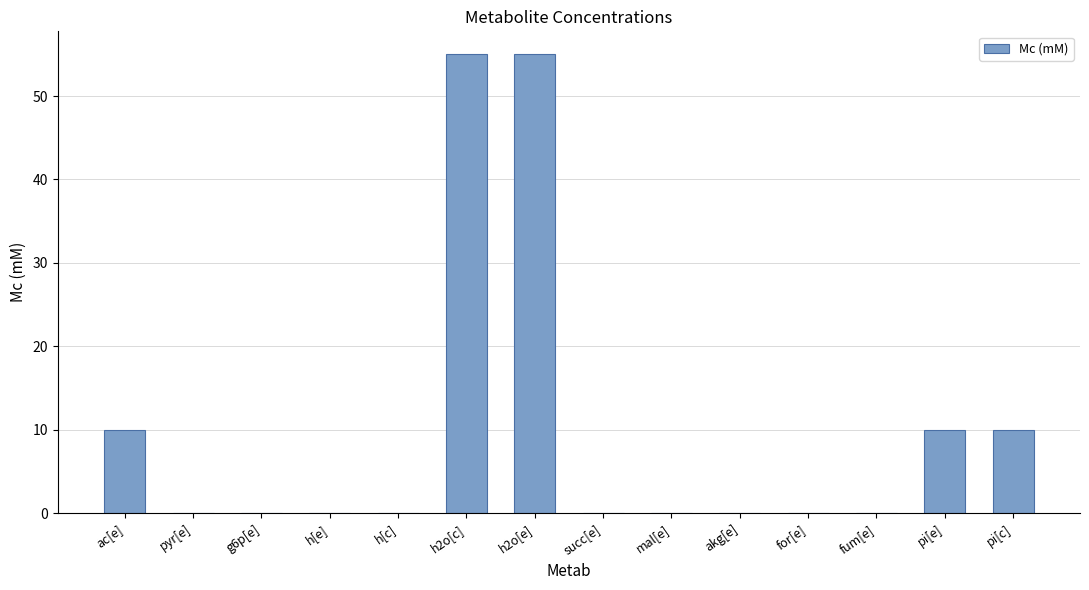

Is it true that the value at fum[e] is 0.0?

True